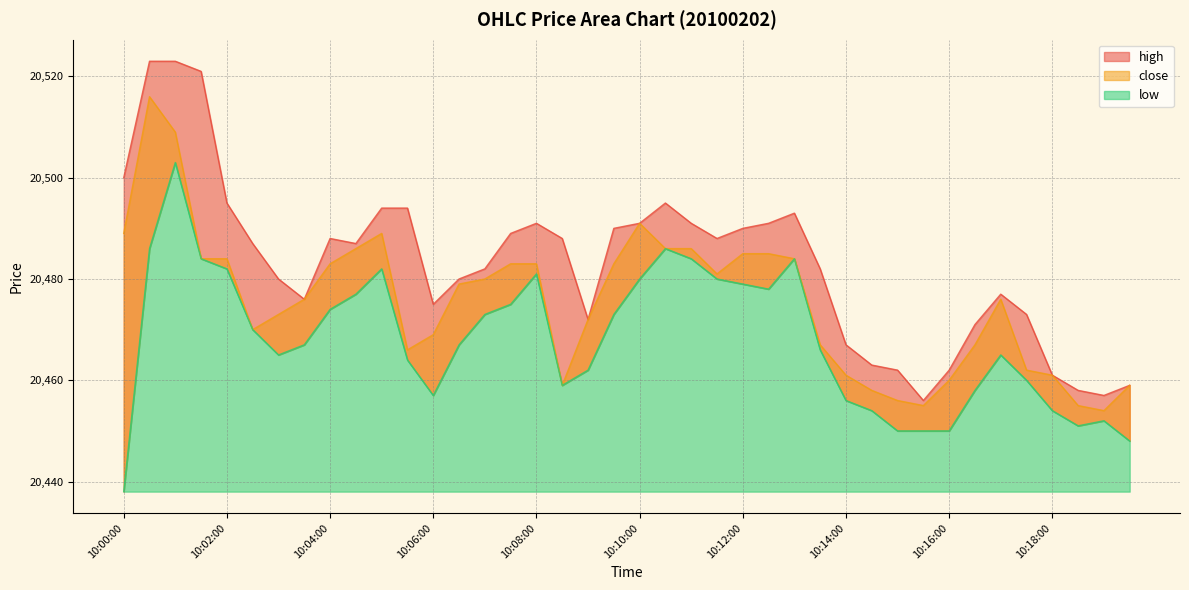

What is the highest value of the close series?

20516